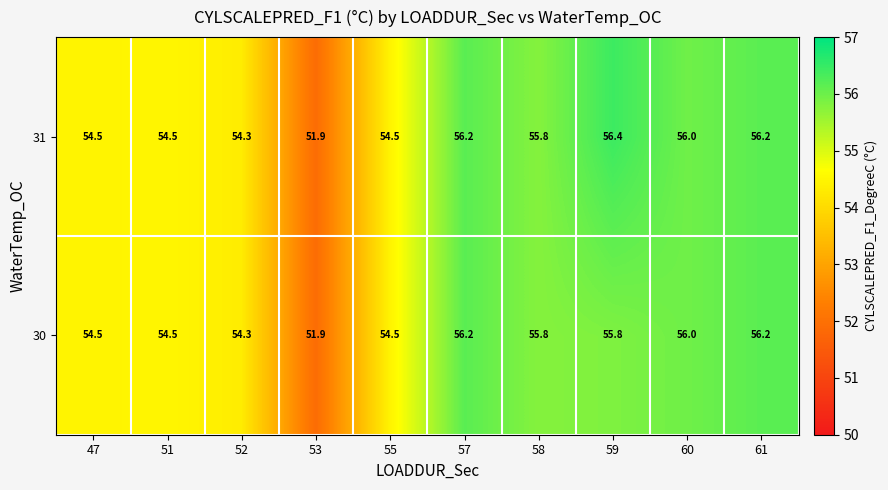

Reading left to right, extract all data points from this chart.

31: 47=54.5	51=54.5	52=54.3	53=51.9	55=54.5	57=56.2	58=55.8	59=56.4	60=56.0	61=56.2
30: 47=54.5	51=54.5	52=54.3	53=51.9	55=54.5	57=56.2	58=55.8	59=55.8	60=56.0	61=56.2